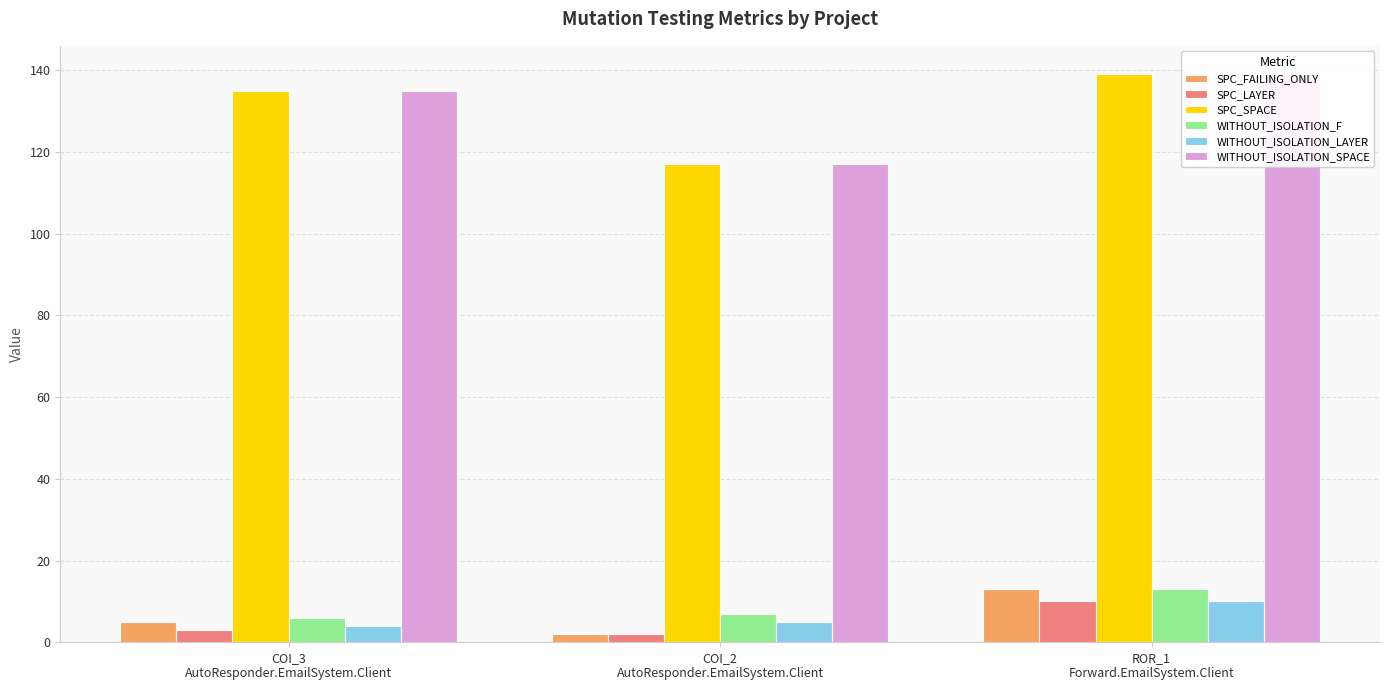

Reading left to right, what are all the values shown in this chart?

SPC_FAILING_ONLY: COI_3
AutoResponder.EmailSystem.Client=5	COI_2
AutoResponder.EmailSystem.Client=2	ROR_1
Forward.EmailSystem.Client=13
SPC_LAYER: COI_3
AutoResponder.EmailSystem.Client=3	COI_2
AutoResponder.EmailSystem.Client=2	ROR_1
Forward.EmailSystem.Client=10
SPC_SPACE: COI_3
AutoResponder.EmailSystem.Client=135	COI_2
AutoResponder.EmailSystem.Client=117	ROR_1
Forward.EmailSystem.Client=139
WITHOUT_ISOLATION_F: COI_3
AutoResponder.EmailSystem.Client=6	COI_2
AutoResponder.EmailSystem.Client=7	ROR_1
Forward.EmailSystem.Client=13
WITHOUT_ISOLATION_LAYER: COI_3
AutoResponder.EmailSystem.Client=4	COI_2
AutoResponder.EmailSystem.Client=5	ROR_1
Forward.EmailSystem.Client=10
WITHOUT_ISOLATION_SPACE: COI_3
AutoResponder.EmailSystem.Client=135	COI_2
AutoResponder.EmailSystem.Client=117	ROR_1
Forward.EmailSystem.Client=139